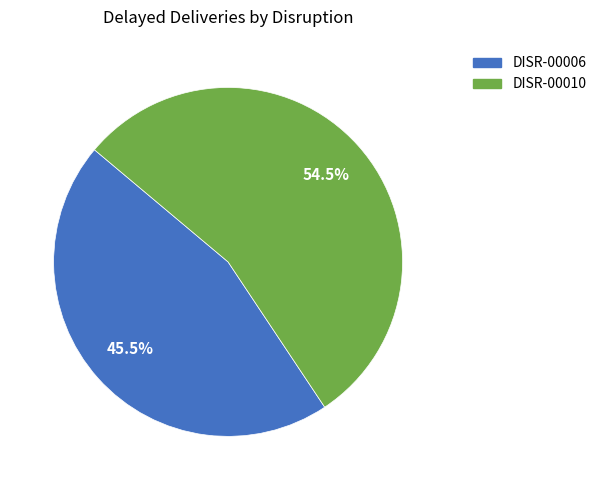

Which category has the biggest portion of the pie?

DISR-00010